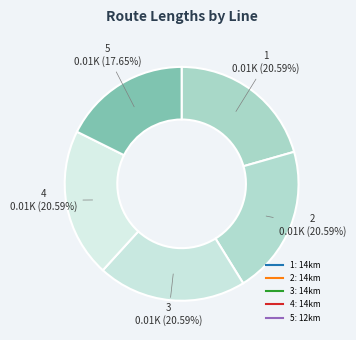

Does any single category account for the majority?

No